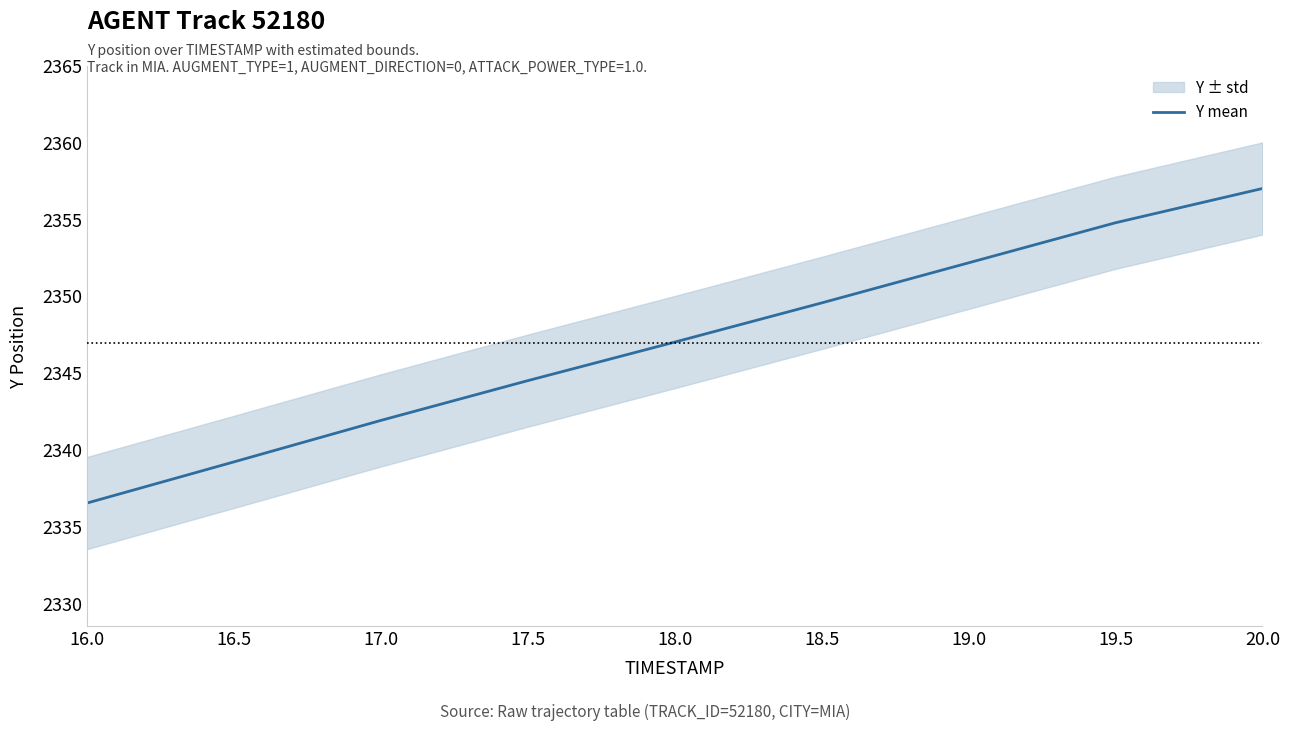

Reading right to left, what are all the values shown in this chart?

2357.0	2354.8	2352.2	2349.6	2347.0	2344.5	2341.9	2339.2	2336.5